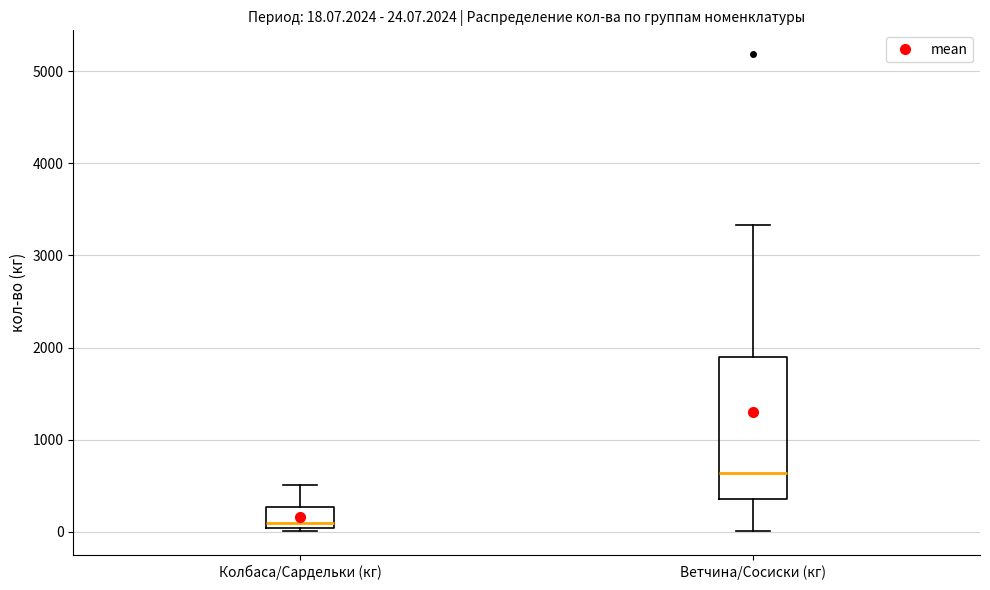

Which box is the tallest, from its lower edge to its upper edge?

Ветчина/Сосиски (кг)